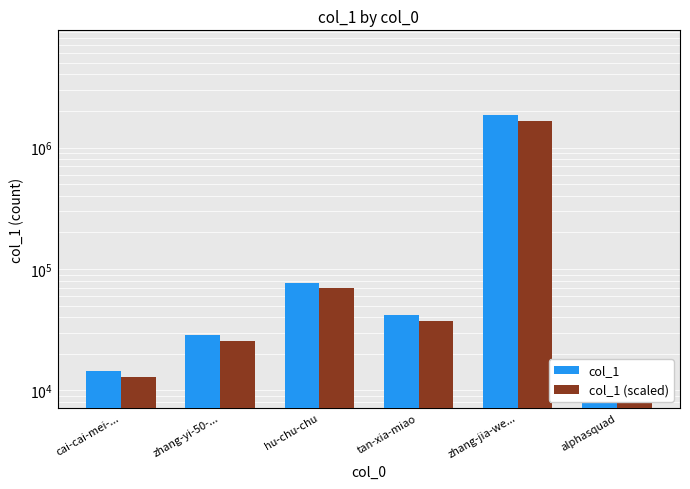

Which series has the largest total across all categories?

col_1